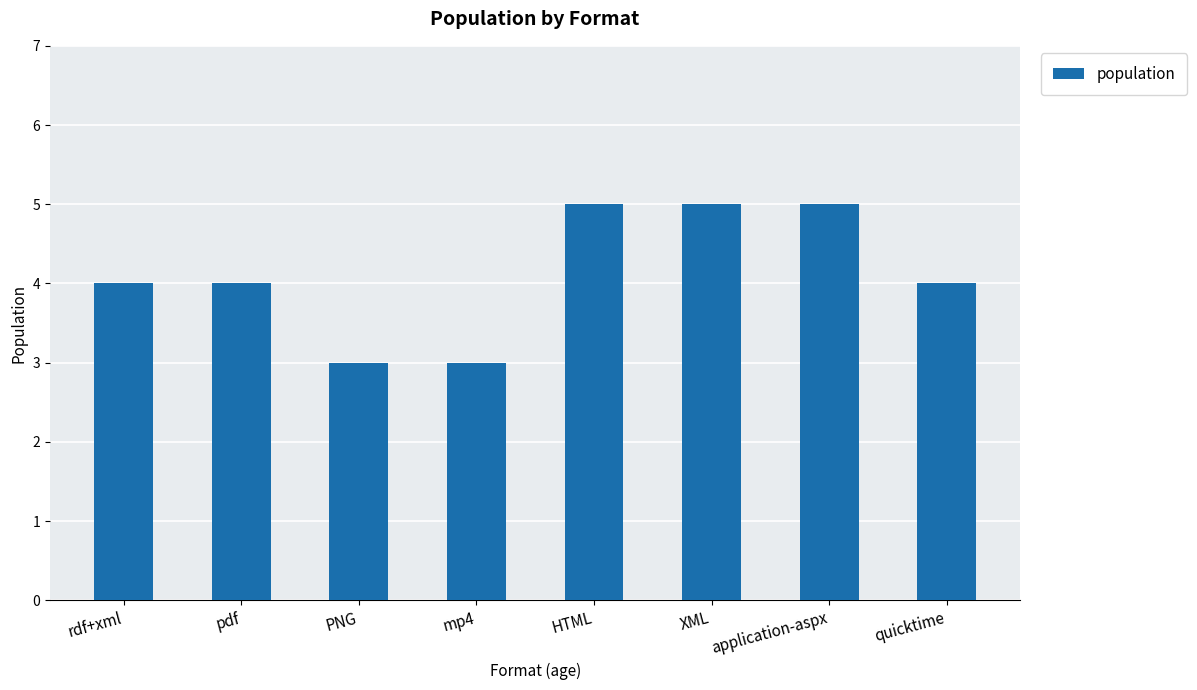

How many values are between 4 and 5?

6